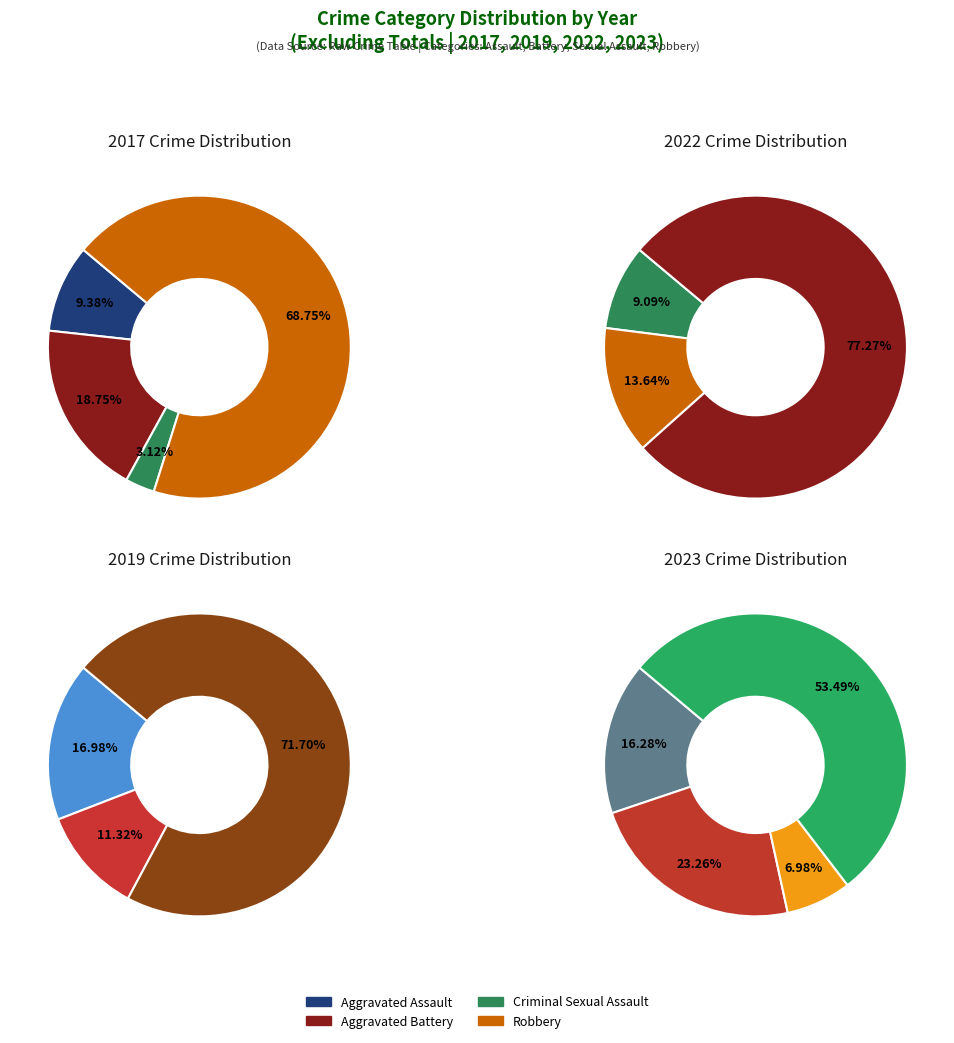

Is the sum of values_2022 and values_2019 greater than half?

No